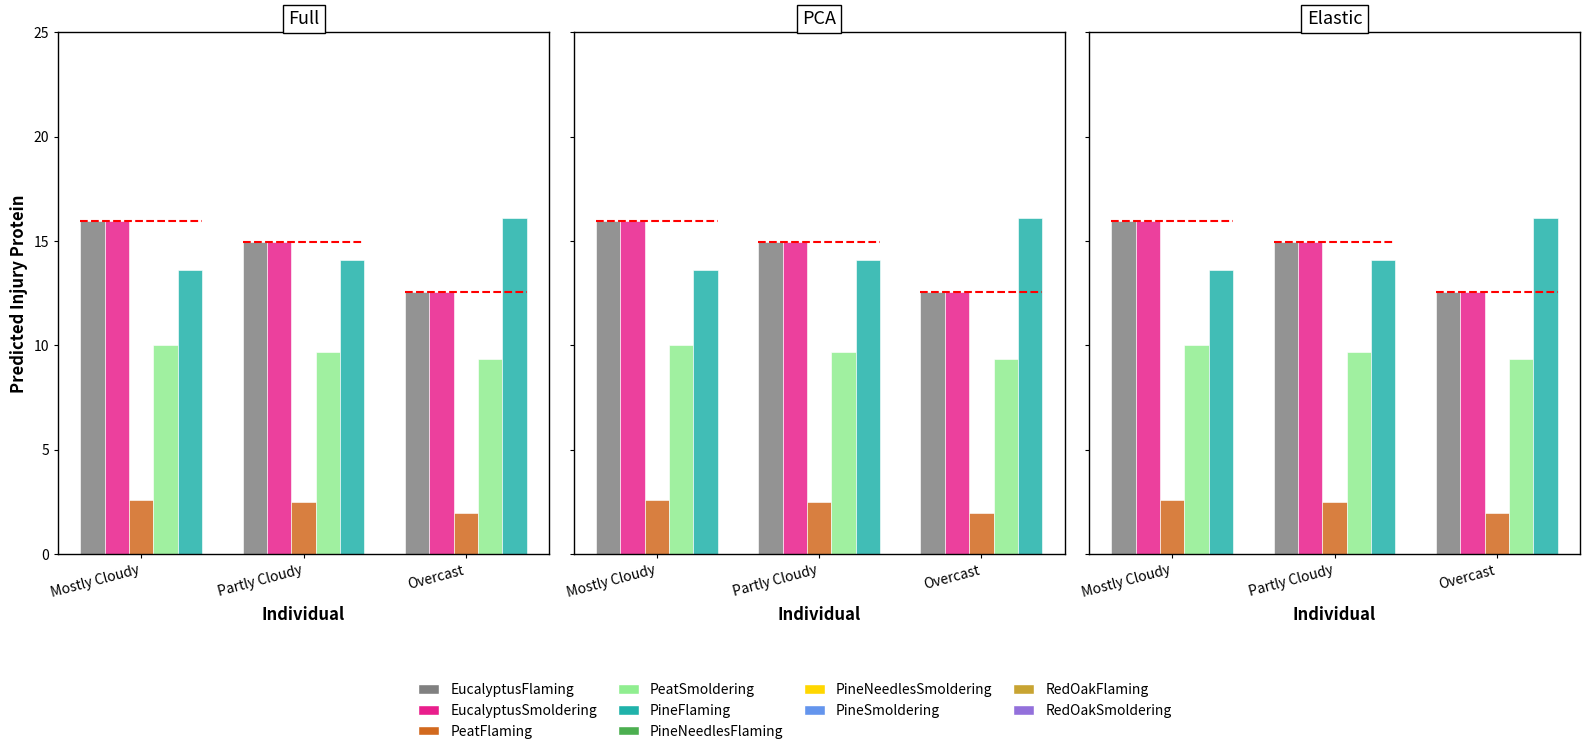

At which label is PineFlaming closest to 14?

Partly Cloudy